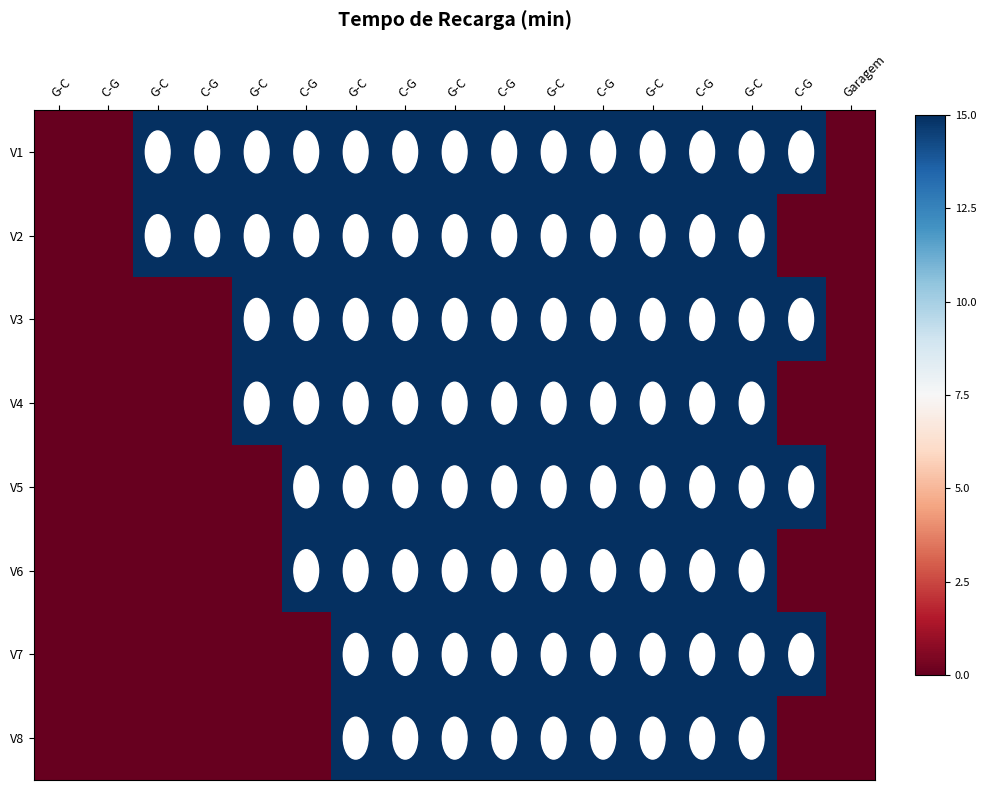

Reading left to right, what are all the values shown in this chart?

V1: G-C=0.0	C-G=0.0	G-C=15.0	C-G=15.0	G-C=15.0	C-G=15.0	G-C=15.0	C-G=15.0	G-C=15.0	C-G=15.0	G-C=15.0	C-G=15.0	G-C=15.0	C-G=15.0	G-C=15.0	C-G=15.0	Garagem=0.0
V2: G-C=0.0	C-G=0.0	G-C=15.0	C-G=15.0	G-C=15.0	C-G=15.0	G-C=15.0	C-G=15.0	G-C=15.0	C-G=15.0	G-C=15.0	C-G=15.0	G-C=15.0	C-G=15.0	G-C=15.0	C-G=0.0	Garagem=0.0
V3: G-C=0.0	C-G=0.0	G-C=0.0	C-G=0.0	G-C=15.0	C-G=15.0	G-C=15.0	C-G=15.0	G-C=15.0	C-G=15.0	G-C=15.0	C-G=15.0	G-C=15.0	C-G=15.0	G-C=15.0	C-G=15.0	Garagem=0.0
V4: G-C=0.0	C-G=0.0	G-C=0.0	C-G=0.0	G-C=15.0	C-G=15.0	G-C=15.0	C-G=15.0	G-C=15.0	C-G=15.0	G-C=15.0	C-G=15.0	G-C=15.0	C-G=15.0	G-C=15.0	C-G=0.0	Garagem=0.0
V5: G-C=0.0	C-G=0.0	G-C=0.0	C-G=0.0	G-C=0.0	C-G=15.0	G-C=15.0	C-G=15.0	G-C=15.0	C-G=15.0	G-C=15.0	C-G=15.0	G-C=15.0	C-G=15.0	G-C=15.0	C-G=15.0	Garagem=0.0
V6: G-C=0.0	C-G=0.0	G-C=0.0	C-G=0.0	G-C=0.0	C-G=15.0	G-C=15.0	C-G=15.0	G-C=15.0	C-G=15.0	G-C=15.0	C-G=15.0	G-C=15.0	C-G=15.0	G-C=15.0	C-G=0.0	Garagem=0.0
V7: G-C=0.0	C-G=0.0	G-C=0.0	C-G=0.0	G-C=0.0	C-G=0.0	G-C=15.0	C-G=15.0	G-C=15.0	C-G=15.0	G-C=15.0	C-G=15.0	G-C=15.0	C-G=15.0	G-C=15.0	C-G=15.0	Garagem=0.0
V8: G-C=0.0	C-G=0.0	G-C=0.0	C-G=0.0	G-C=0.0	C-G=0.0	G-C=15.0	C-G=15.0	G-C=15.0	C-G=15.0	G-C=15.0	C-G=15.0	G-C=15.0	C-G=15.0	G-C=15.0	C-G=0.0	Garagem=0.0